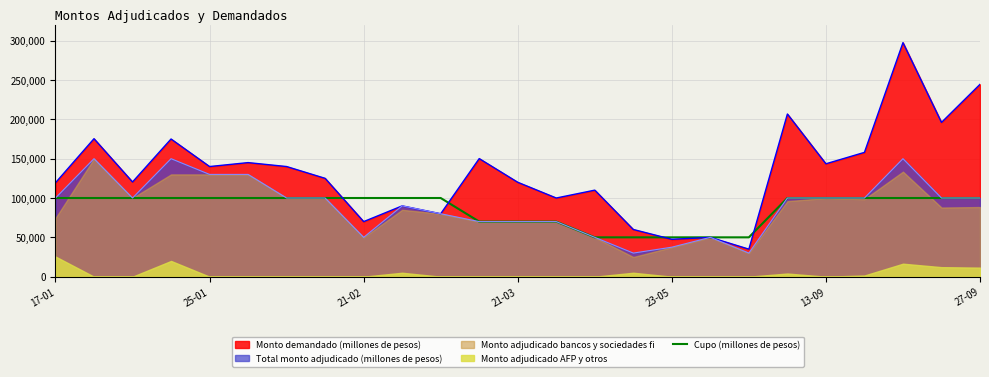

Approximately how many times larger is the value at 13 compared to 11?

1.0